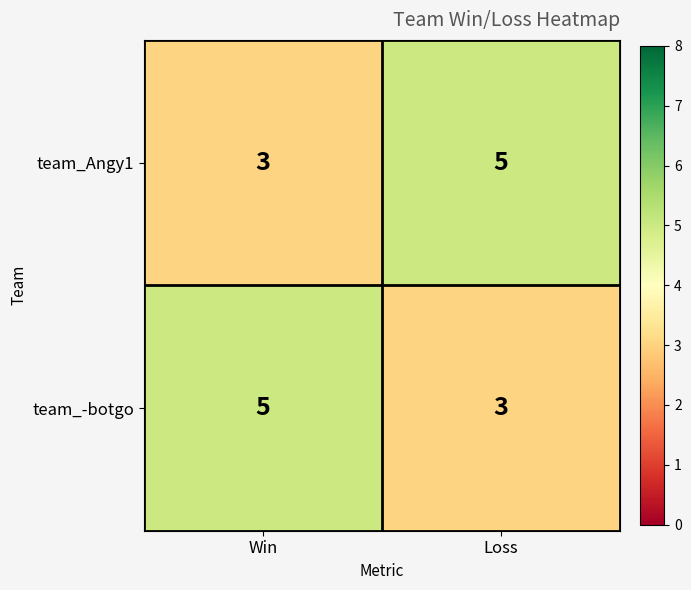

What value does the team_Angy1 series have at Win?

3